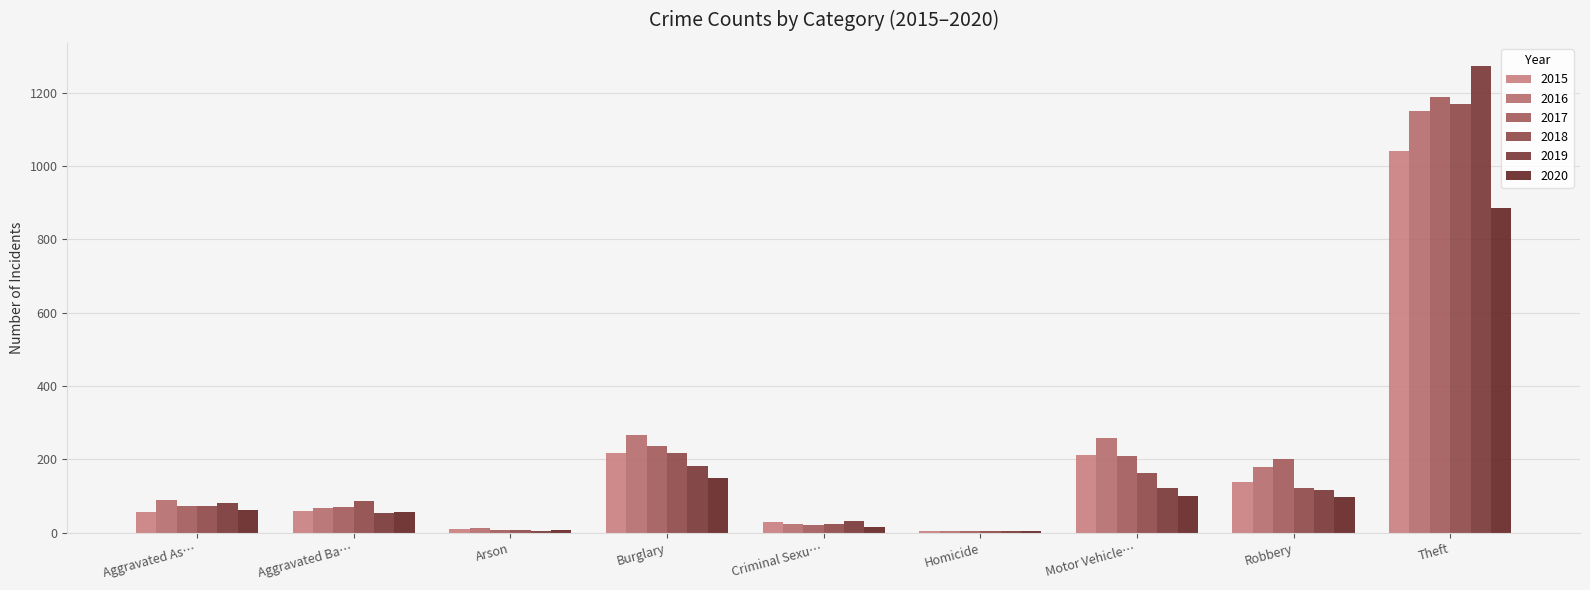

Which series changed the most between Burglary and Robbery?

2018